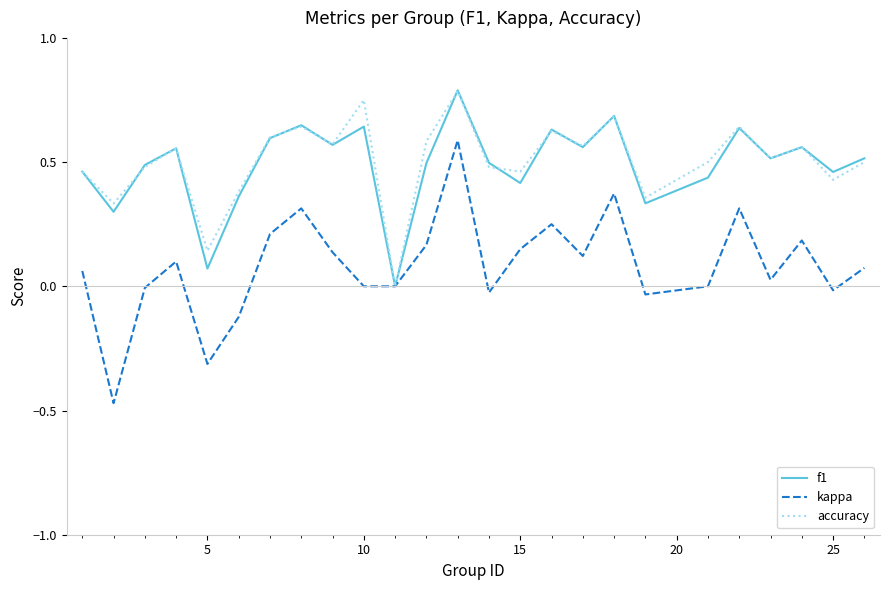

Which series has the widest spread of values?

kappa